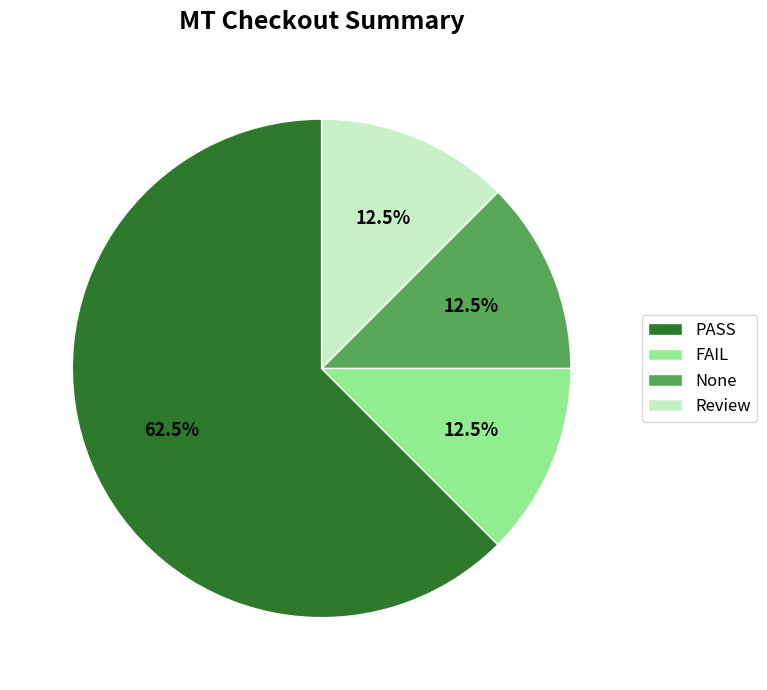

Which slice is the largest?

PASS